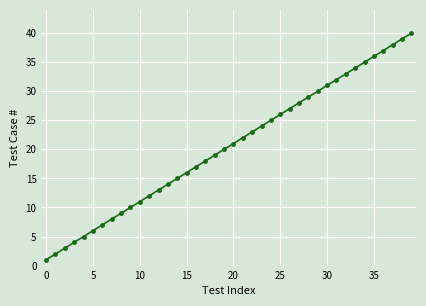

Reading left to right, what are all the values shown in this chart?

1	2	3	4	5	6	7	8	9	10	11	12	13	14	15	16	17	18	19	20	21	22	23	24	25	26	27	28	29	30	31	32	33	34	35	36	37	38	39	40